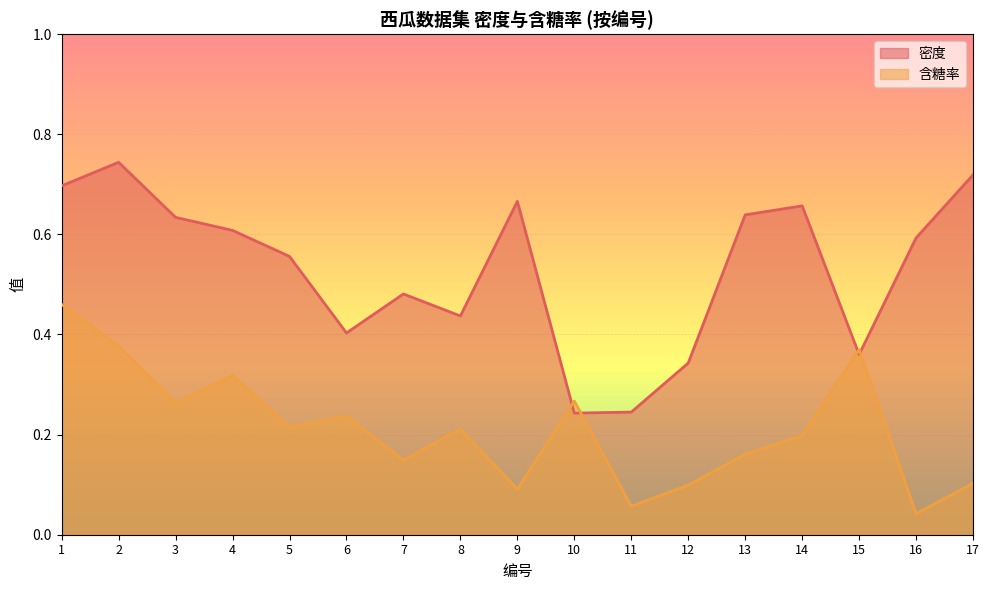

At how many categories does at least one series exceed 0?

17